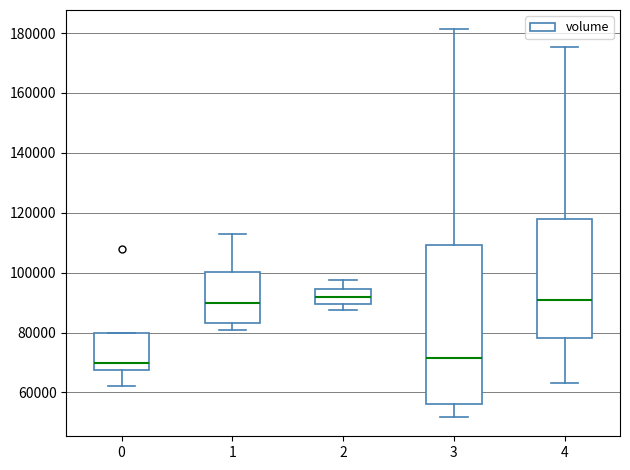

Reading left to right, read every box against the y-axis: the position of its median line, the range the box covers, and the ends of its whiskers. The values are not printed on the chart, so give them approximately, as read against the axis.

0: median 70000, box 68000 to 80000, whiskers 62000 to 80000
1: median 90000, box 84000 to 100000, whiskers 80000 to 112000
2: median 92000, box 90000 to 94000, whiskers 88000 to 98000
3: median 72000, box 56000 to 110000, whiskers 52000 to 182000
4: median 92000, box 78000 to 118000, whiskers 64000 to 176000